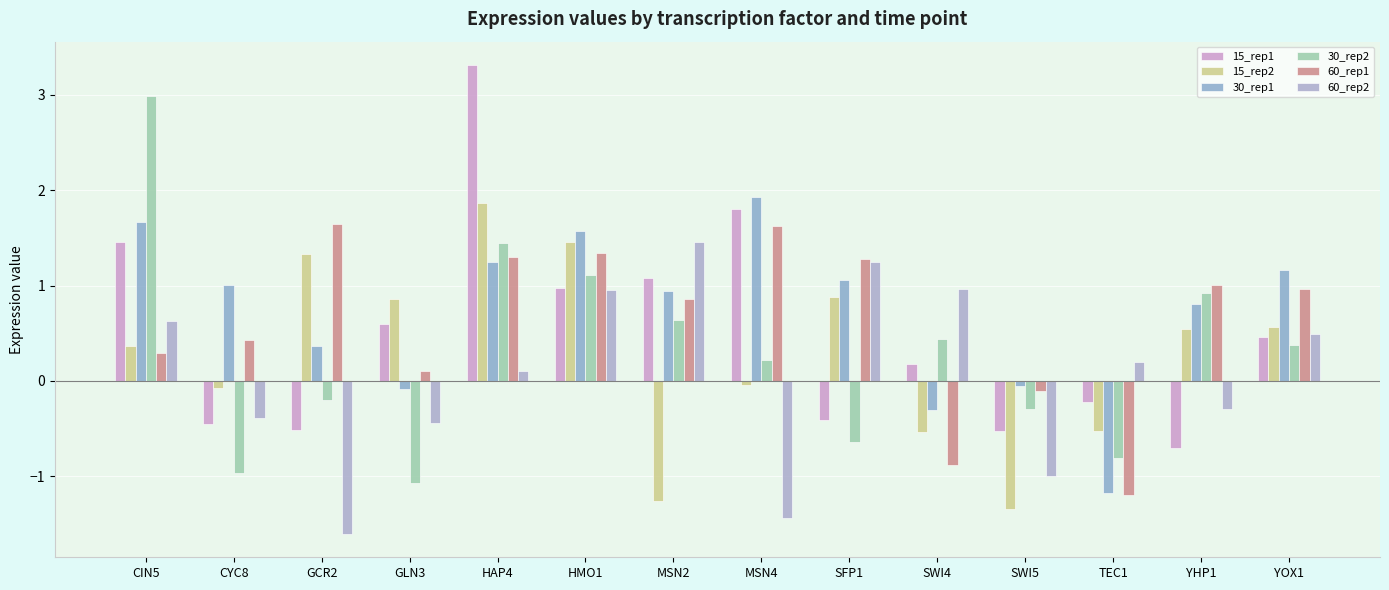

Reading right to left, transcribe all the data shown in this chart.

15_rep1: 0.5	-0.7	-0.2	-0.5	0.2	-0.4	1.8	1.1	1.0	3.3	0.6	-0.5	-0.5	1.5
15_rep2: 0.6	0.5	-0.5	-1.3	-0.5	0.9	-0.0	-1.3	1.5	1.9	0.9	1.3	-0.1	0.4
30_rep1: 1.2	0.8	-1.2	-0.1	-0.3	1.1	1.9	0.9	1.6	1.2	-0.1	0.4	1.0	1.7
30_rep2: 0.4	0.9	-0.8	-0.3	0.4	-0.6	0.2	0.6	1.1	1.4	-1.1	-0.2	-1.0	3.0
60_rep1: 1.0	1.0	-1.2	-0.1	-0.9	1.3	1.6	0.9	1.3	1.3	0.1	1.6	0.4	0.3
60_rep2: 0.5	-0.3	0.2	-1.0	1.0	1.2	-1.4	1.5	1.0	0.1	-0.4	-1.6	-0.4	0.6